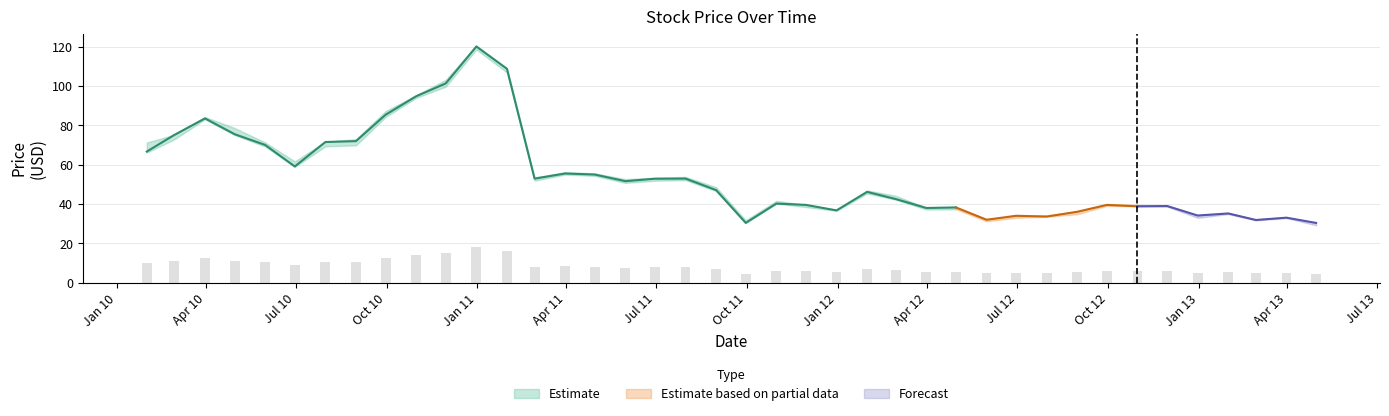

What is the sum of the Close values at 2012-03-31 and 2012-02-29?

80.6